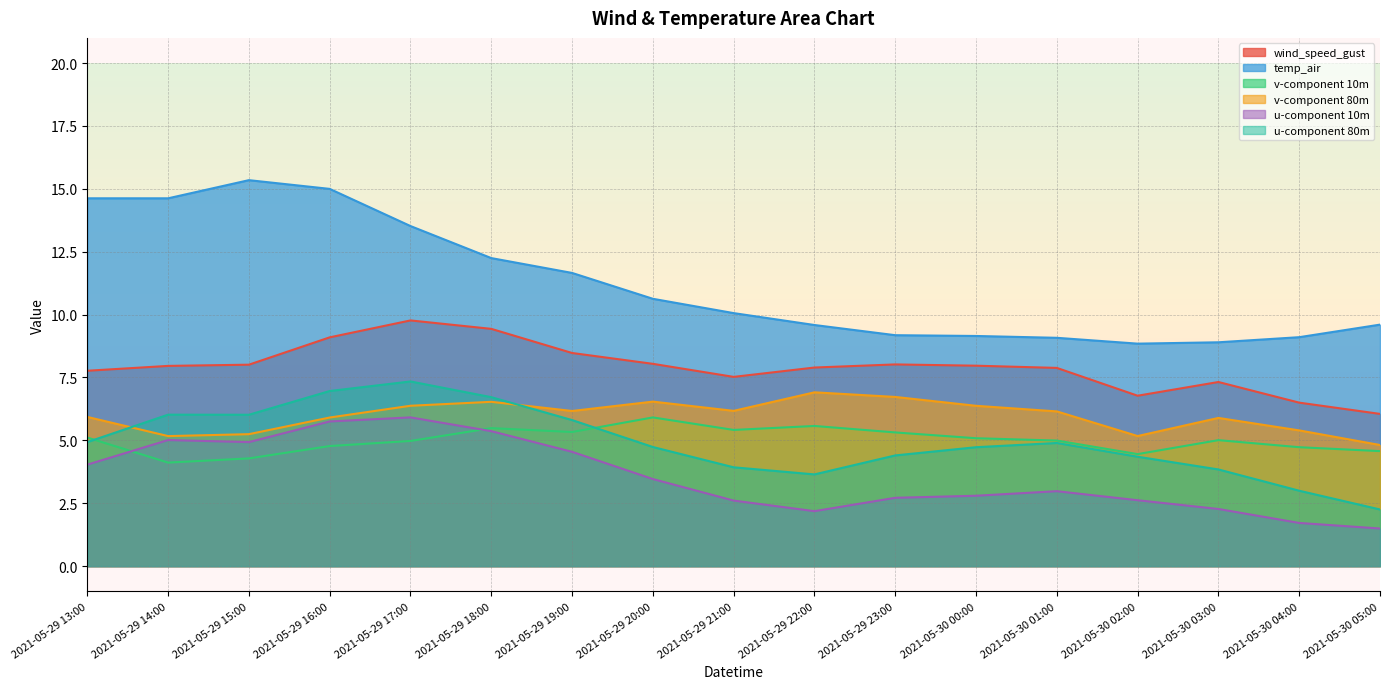

At which label does u-component 80m first exceed 4?

2021-05-29 13:00